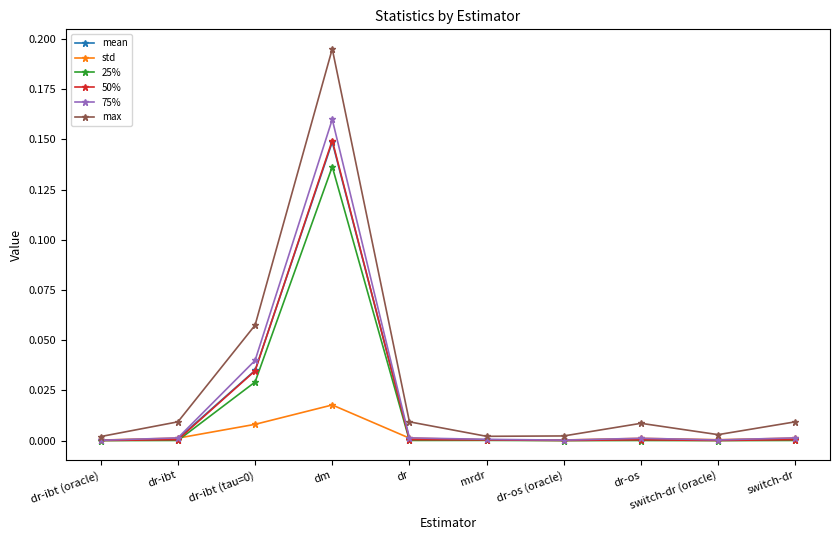

Is it true that max equals 0.0 at dr-ibt?

True